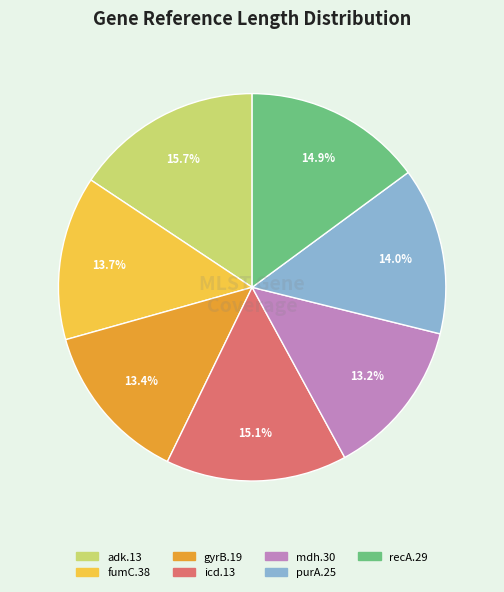

To the nearest percent, what percentage of the pie is adk.13?

16%